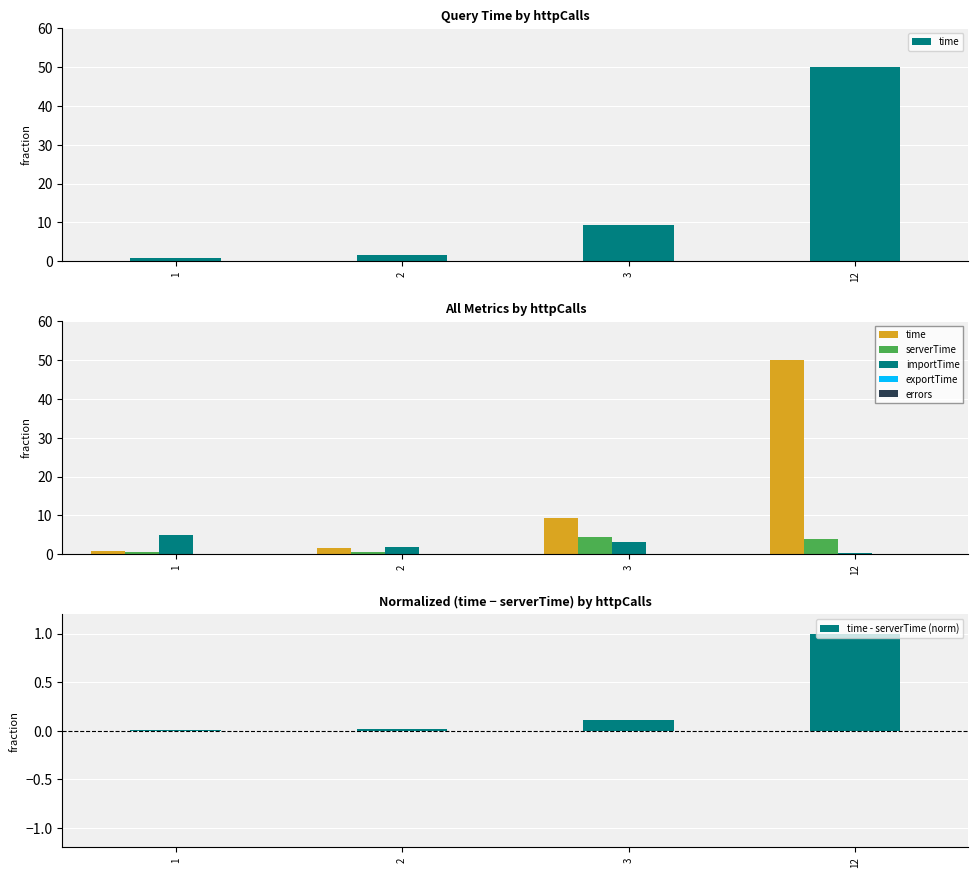

Reading left to right, transcribe all the data shown in this chart.

time: 0.7	1.6	9.3	50.1
serverTime: 0.5	0.5	4.4	4.0
importTime: 5.0	1.8	3.1	0.4
exportTime: 0.0	0.0	0.0	0.0
errors: 0.0	0.0	0.0	0.0
time - serverTime (norm): 0.0	0.0	0.1	1.0